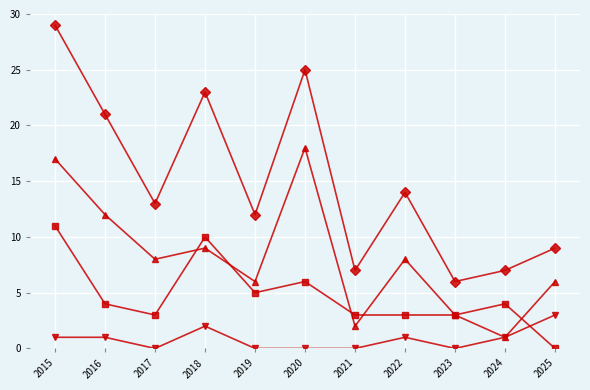

What is the spread (max minus min) of values at 2018?

21